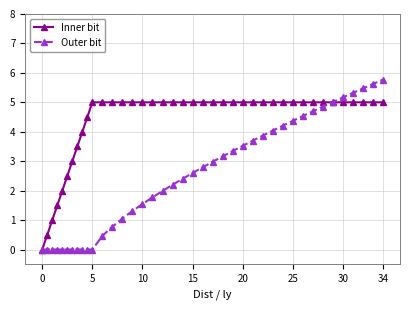

Reading left to right, transcribe all the data shown in this chart.

Inner bit: 0.0	0.5	1.0	1.5	2.0	2.5	3.0	3.5	4.0	4.5	5.0	5.0	5.0	5.0	5.0	5.0	5.0	5.0	5.0	5.0	5.0	5.0	5.0	5.0	5.0	5.0	5.0	5.0	5.0	5.0	5.0	5.0	5.0	5.0	5.0	5.0	5.0	5.0	5.0	5.0
Outer bit: 0.0	0.0	0.0	0.0	0.0	0.0	0.0	0.0	0.0	0.0	0.0	0.5	0.8	1.1	1.3	1.5	1.8	2.0	2.2	2.4	2.6	2.8	3.0	3.2	3.3	3.5	3.7	3.9	4.0	4.2	4.4	4.5	4.7	4.9	5.0	5.2	5.3	5.5	5.6	5.8